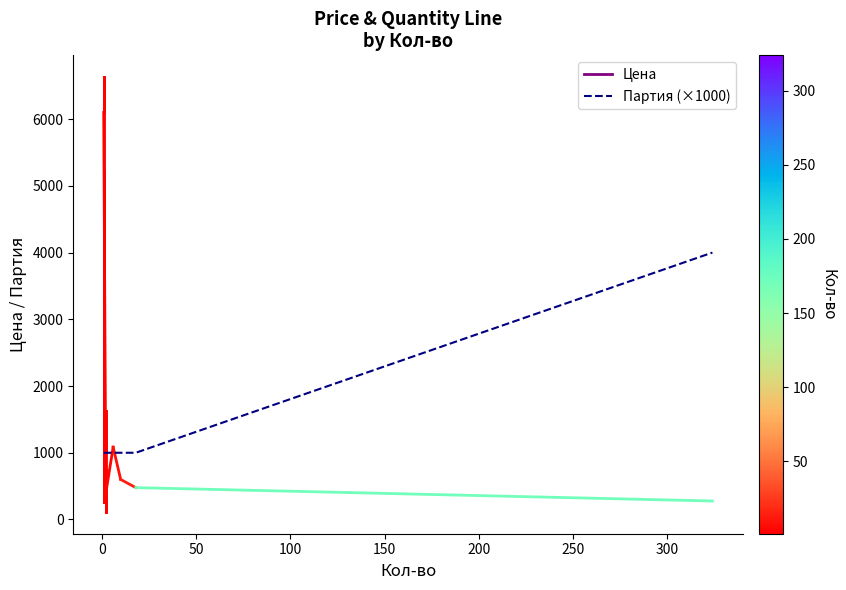

Does the chart display data point markers on the line(s)?

No